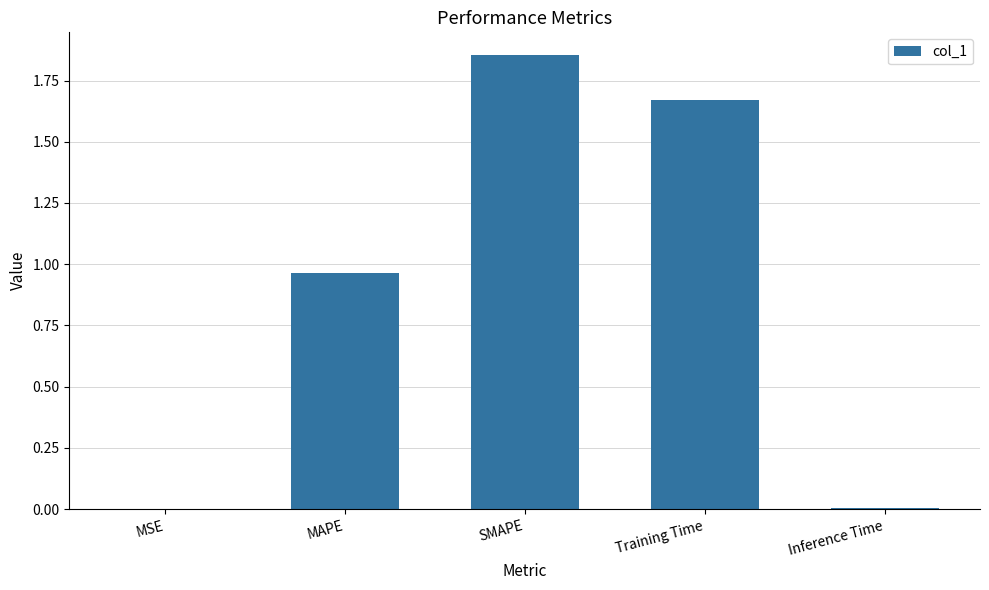

How many series are shown in this chart?

1